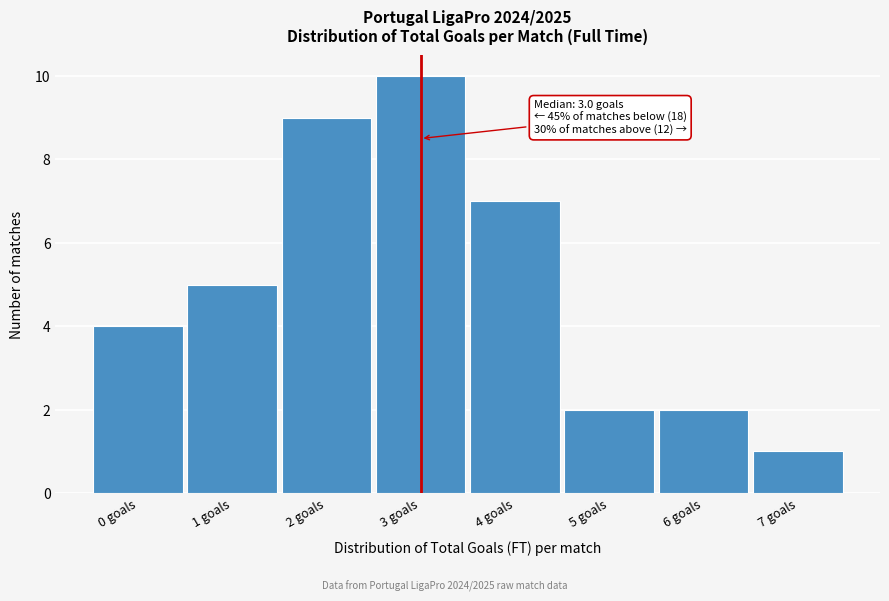

Which range on the x-axis has the tallest bar?

2.5 to 3.5